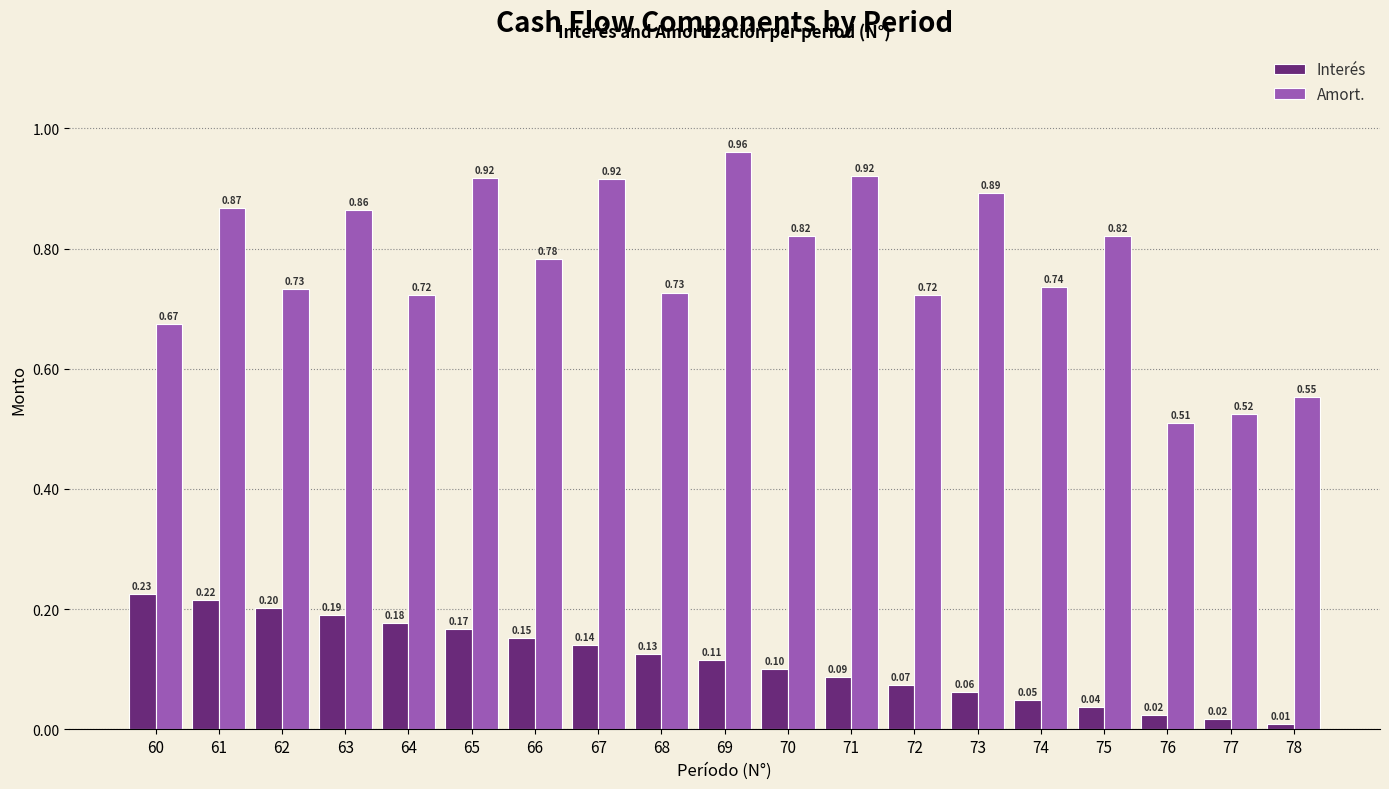

List the series in order of their overall mean, highest first.

Amort., Interés